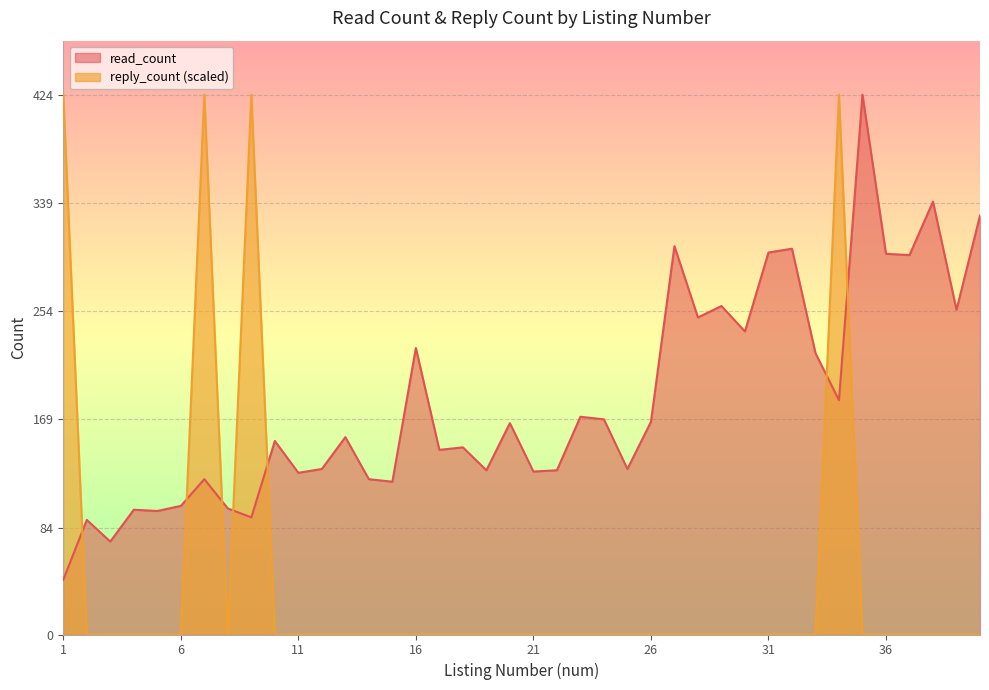

True or false: reply_count and read_count cross at least once.

True